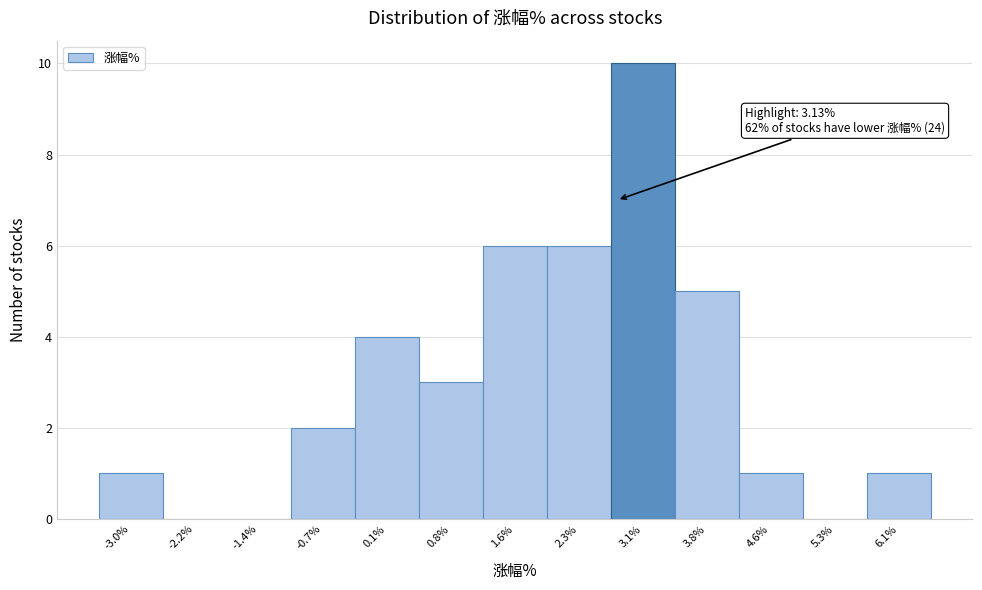

Reading left to right, transcribe all the data shown in this chart.

-3.0%=1	-2.2%=0	-1.4%=0	-0.7%=2	0.1%=4	0.8%=3	1.6%=6	2.3%=6	3.1%=10	3.8%=5	4.6%=1	5.3%=0	6.1%=1